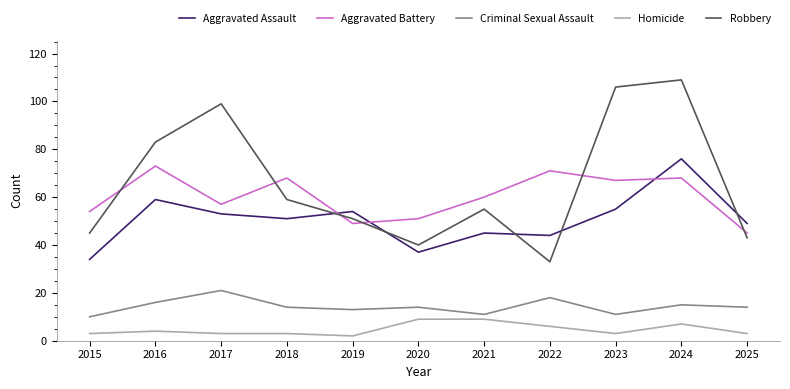

Reading right to left, what are all the values shown in this chart?

Aggravated Assault: 2025=49	2024=76	2023=55	2022=44	2021=45	2020=37	2019=54	2018=51	2017=53	2016=59	2015=34
Aggravated Battery: 2025=45	2024=68	2023=67	2022=71	2021=60	2020=51	2019=49	2018=68	2017=57	2016=73	2015=54
Criminal Sexual Assault: 2025=14	2024=15	2023=11	2022=18	2021=11	2020=14	2019=13	2018=14	2017=21	2016=16	2015=10
Homicide: 2025=3	2024=7	2023=3	2022=6	2021=9	2020=9	2019=2	2018=3	2017=3	2016=4	2015=3
Robbery: 2025=43	2024=109	2023=106	2022=33	2021=55	2020=40	2019=51	2018=59	2017=99	2016=83	2015=45